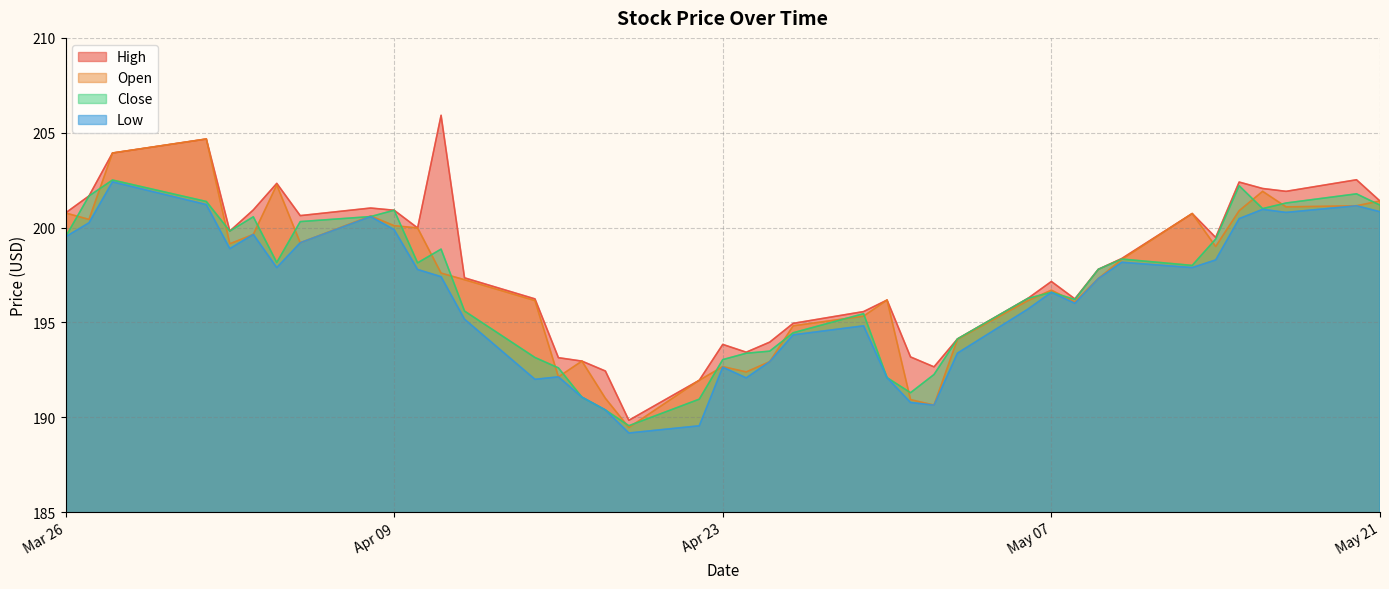

Is it true that Open equals 192.1 at 2024-04-16?

True